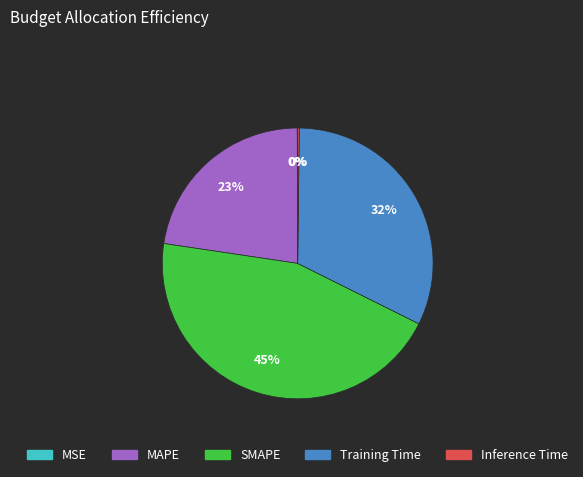

To the nearest percent, what is the difference between the largest and smallest slice percentages?

45%